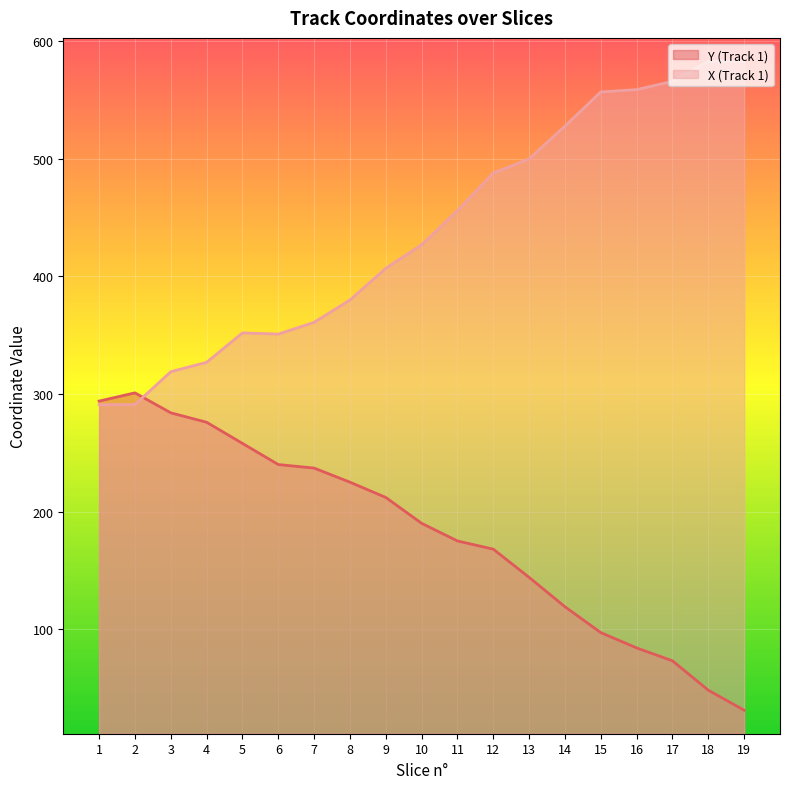

At which label is X (Track 1) closest to 437?

10